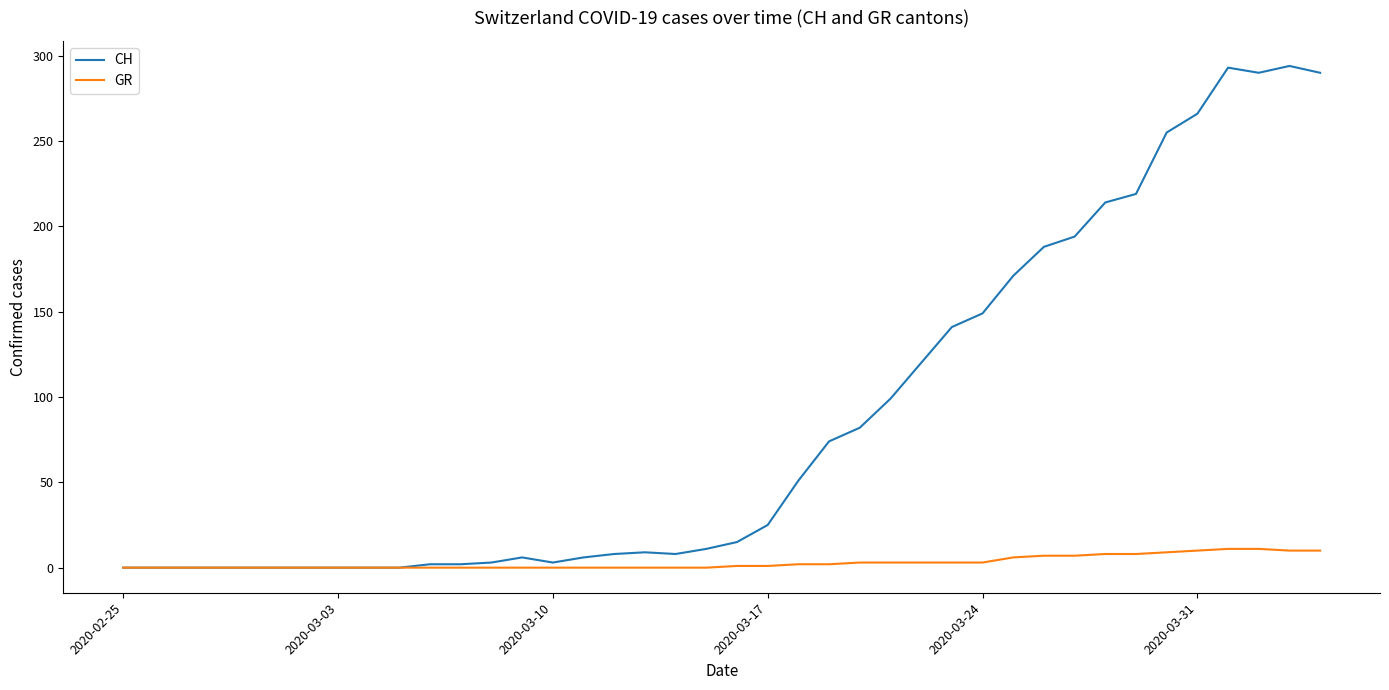

List the series in order of their overall mean, highest first.

CH, GR